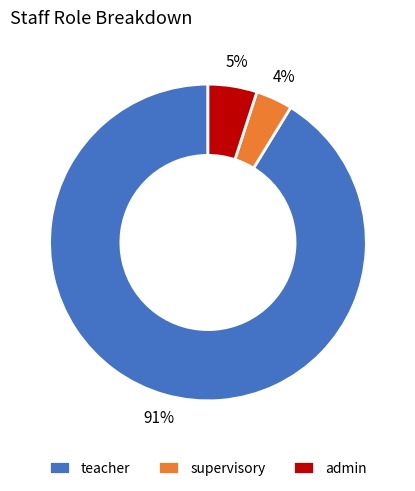

To the nearest percent, what percentage of the pie is supervisory?

4%